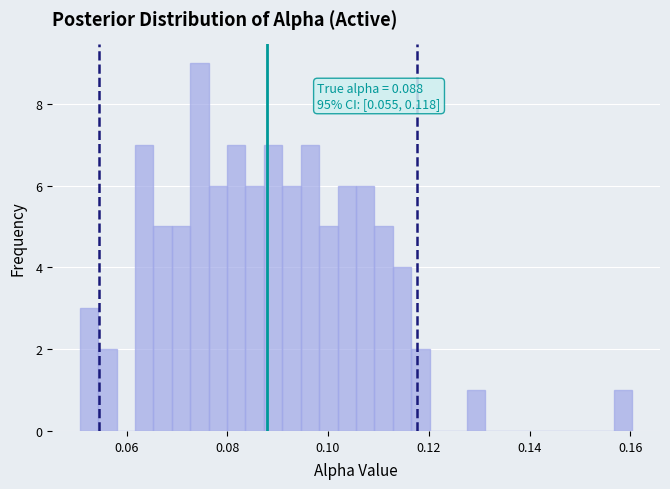

Read against the x-axis, roughly where is the centre of the tallest bar?

0.074